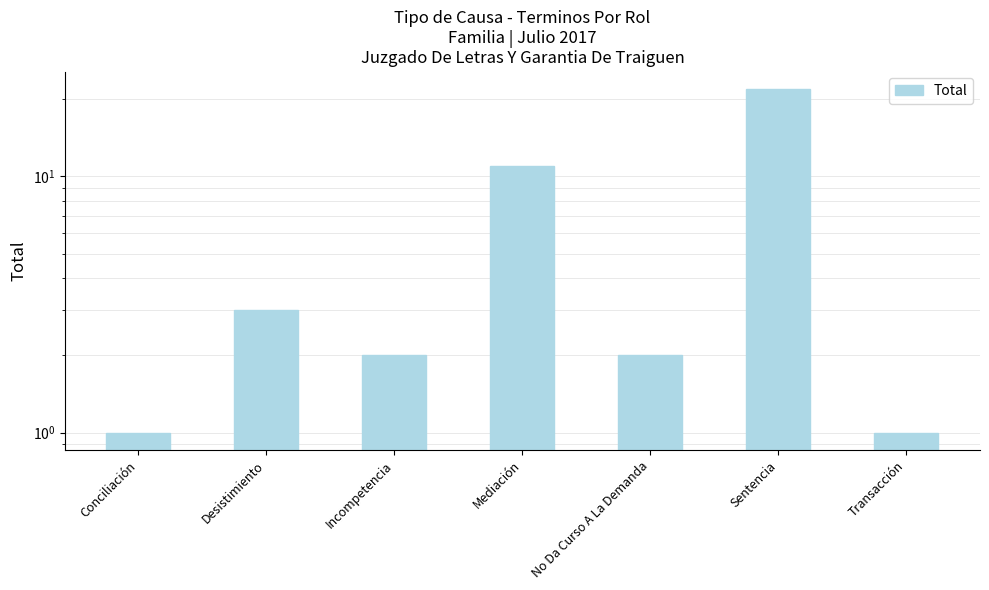

Reading left to right, transcribe all the data shown in this chart.

1	3	2	11	2	22	1